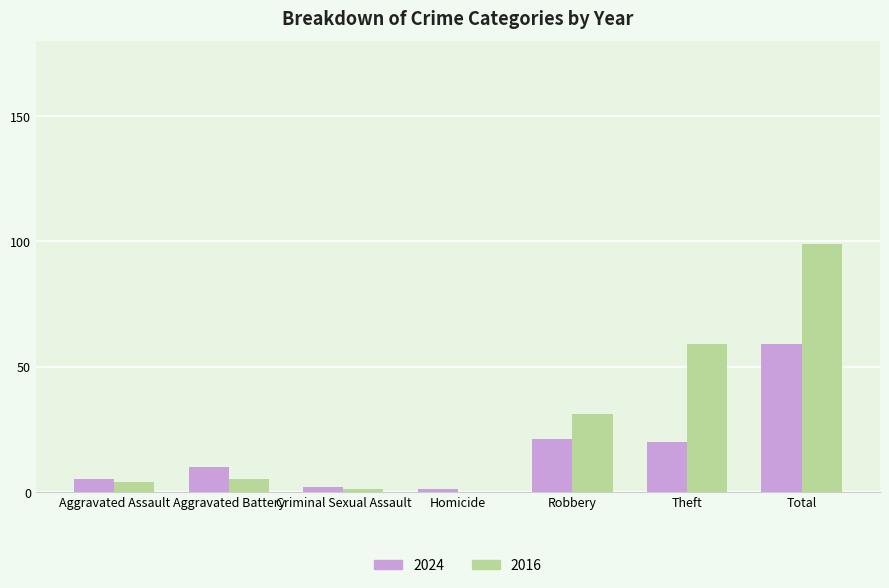

What is the greatest value displayed?

99